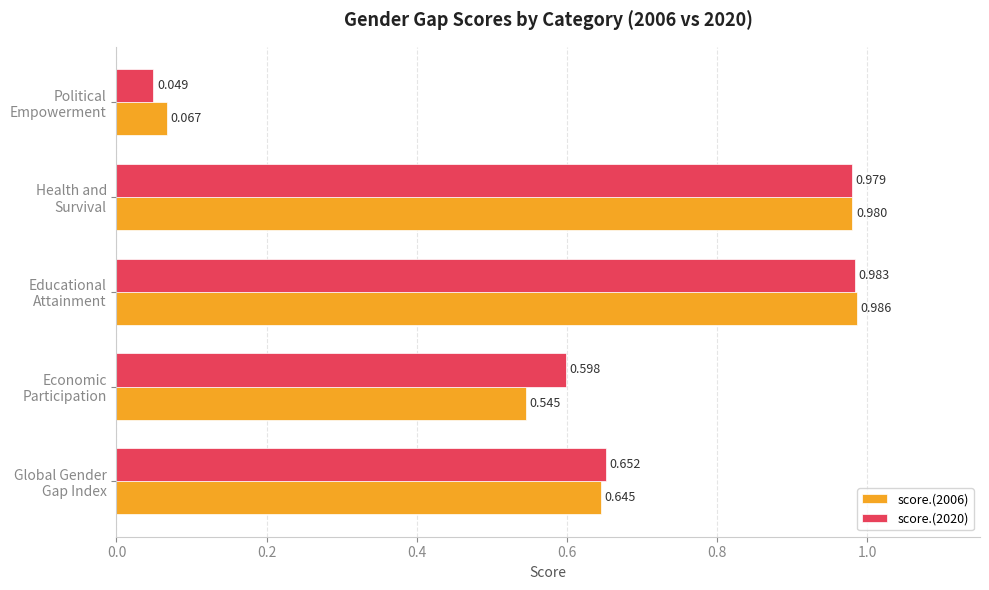

Which series has the widest spread of values?

score.(2020)